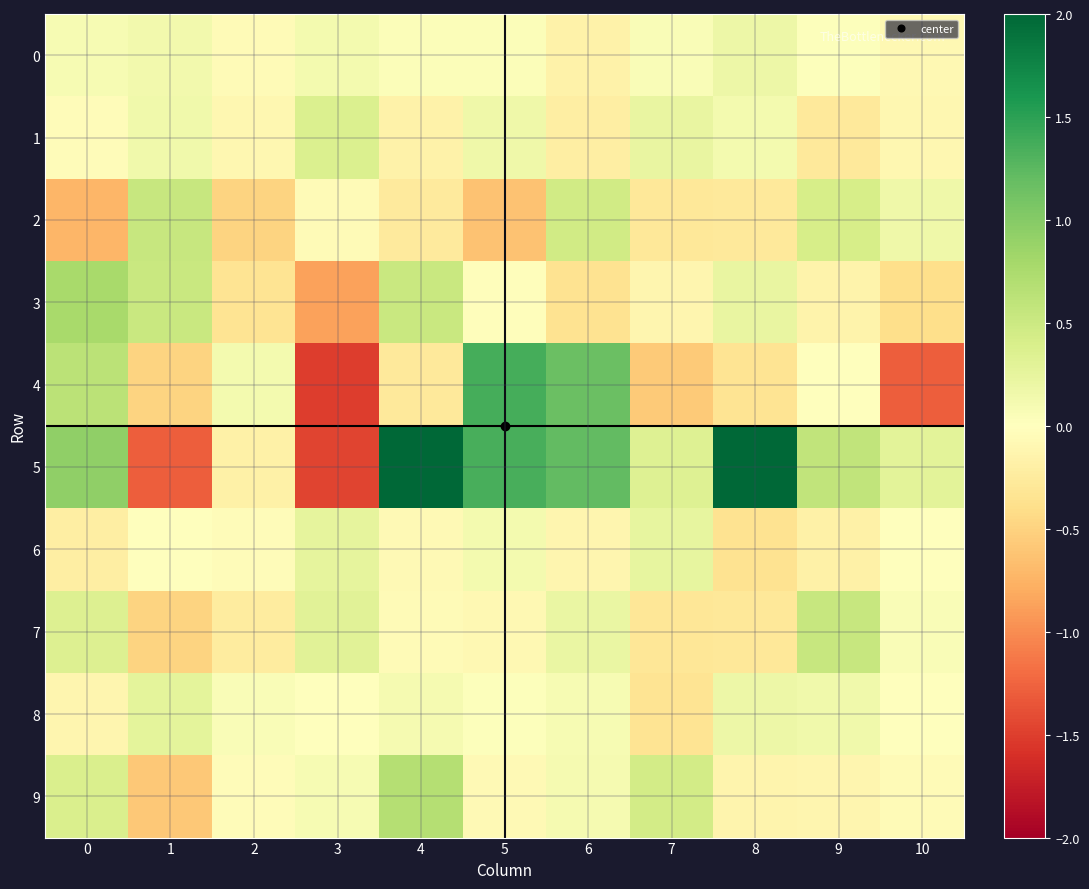

Reading left to right, what are all the values shown in this chart?

0: 0=0.1	1=0.1	2=-0.1	3=0.1	4=0.0	5=0.0	6=-0.2	7=0.1	8=0.2	9=0.0	10=-0.1
1: 0=-0.0	1=0.1	2=-0.1	3=0.4	4=-0.2	5=0.2	6=-0.2	7=0.2	8=0.1	9=-0.3	10=-0.1
2: 0=-0.7	1=0.5	2=-0.5	3=-0.1	4=-0.3	5=-0.6	6=0.5	7=-0.3	8=-0.3	9=0.4	10=0.2
3: 0=0.8	1=0.5	2=-0.3	3=-0.9	4=0.5	5=-0.0	6=-0.4	7=-0.1	8=0.2	9=-0.1	10=-0.4
4: 0=0.6	1=-0.5	2=0.1	3=-1.5	4=-0.3	5=1.4	6=1.2	7=-0.6	8=-0.3	9=0.0	10=-1.3
5: 0=0.9	1=-1.3	2=-0.2	3=-1.5	4=4.5	5=1.4	6=1.2	7=0.3	8=2.0	9=0.6	10=0.3
6: 0=-0.2	1=-0.0	2=-0.0	3=0.3	4=-0.1	5=0.1	6=-0.1	7=0.2	8=-0.4	9=-0.2	10=-0.0
7: 0=0.3	1=-0.5	2=-0.2	3=0.3	4=-0.1	5=-0.1	6=0.2	7=-0.3	8=-0.3	9=0.5	10=0.0
8: 0=-0.1	1=0.3	2=0.0	3=0.0	4=0.1	5=0.0	6=0.1	7=-0.3	8=0.2	9=0.1	10=0.0
9: 0=0.4	1=-0.6	2=-0.0	3=0.1	4=0.7	5=-0.1	6=0.1	7=0.4	8=-0.1	9=-0.1	10=-0.0